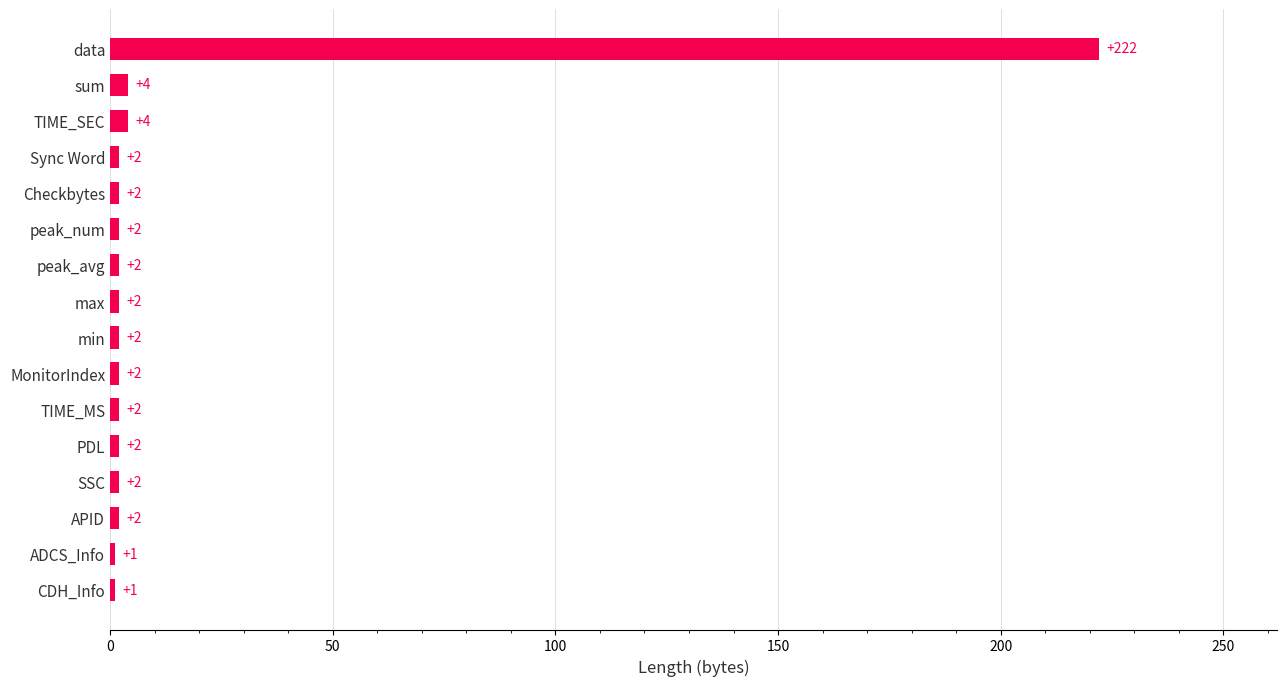

What is the ratio of the value at TIME_MS to the value at SSC?

1.0